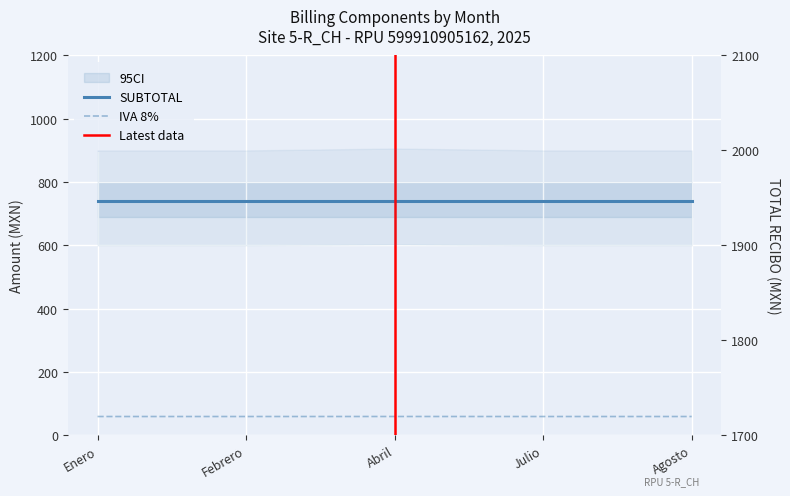

Is this an area chart (filled region under the line)?

No